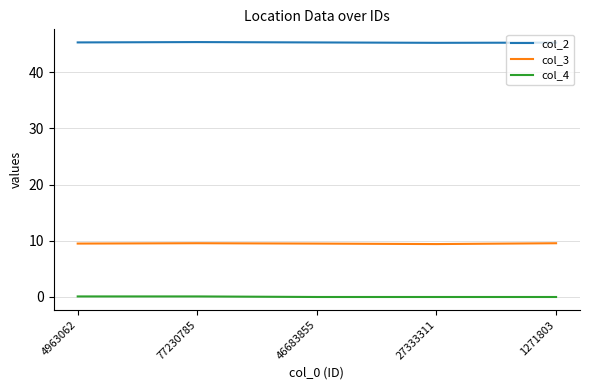

What is the difference between the maximum and second lowest values in the col_2 series?

0.1